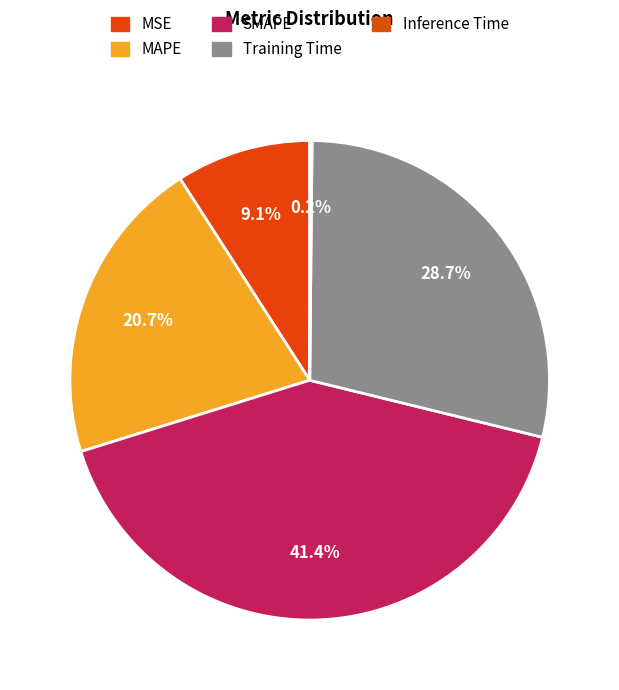

What is the ratio of the value at MAPE to the value at SMAPE?

0.5